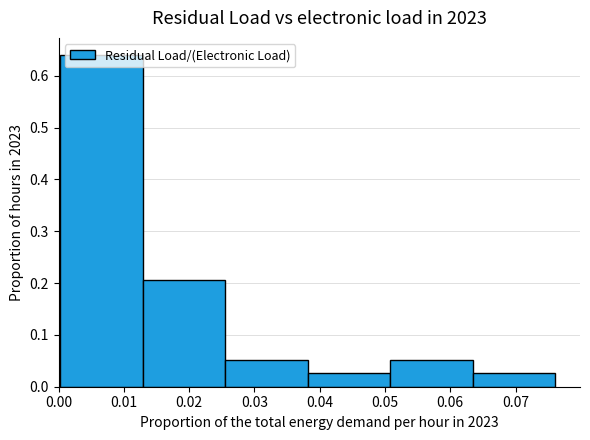

What is the height of the bar covering 0.038 to 0.051 on the x-axis? Neither the bar edges nor the heights are printed on the chart, so give them approximately, as read against the axes.

0.03